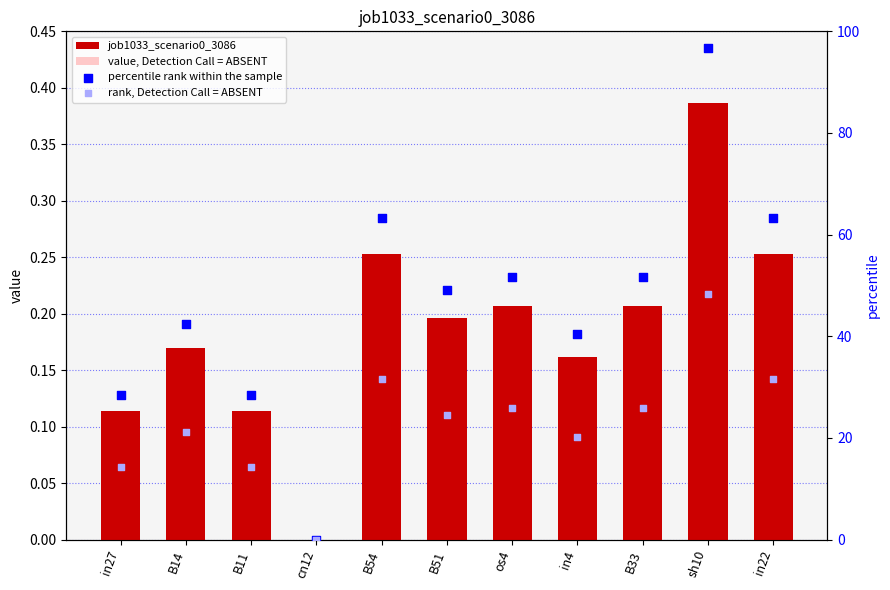

What is the total value across all series at B33?

77.7